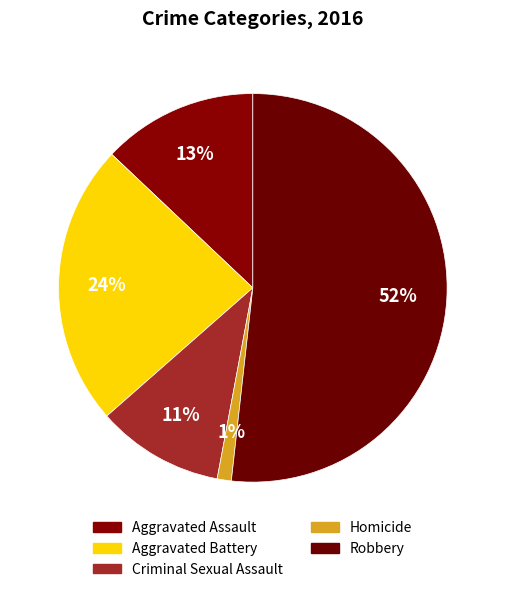

How many segments does this pie chart have?

5